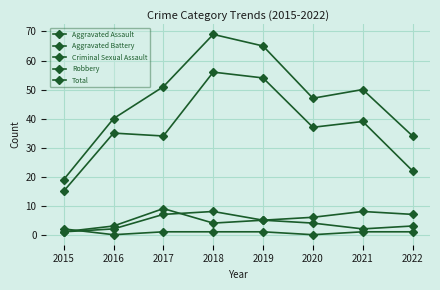

List the series in order of their peak value, highest first.

Total, Robbery, Aggravated Battery, Aggravated Assault, Criminal Sexual Assault